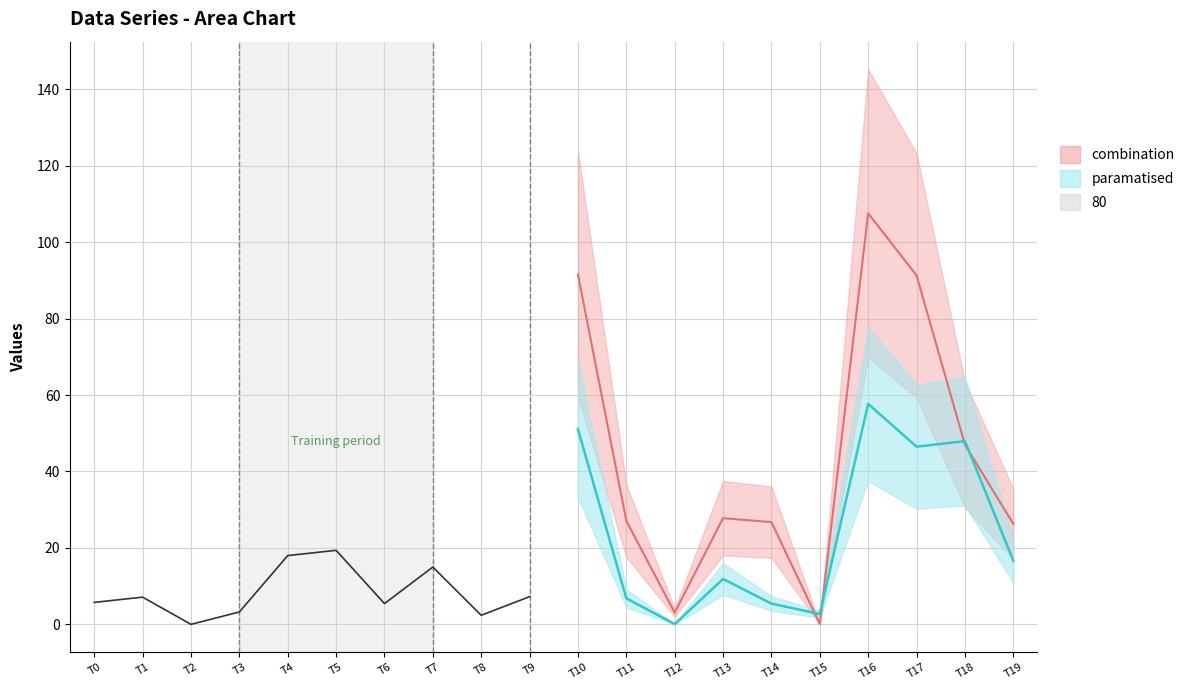

How many interior local peaks (higher than both neighbors) does the data have?

3